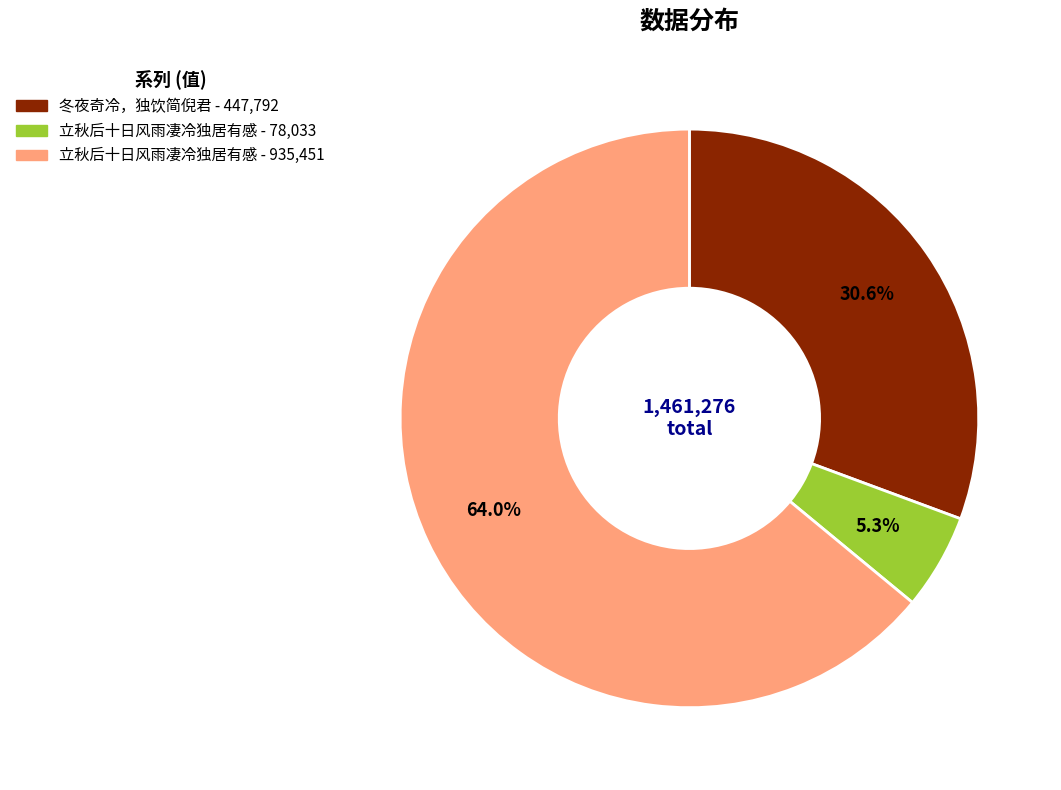

Is there a majority slice in this chart?

Yes